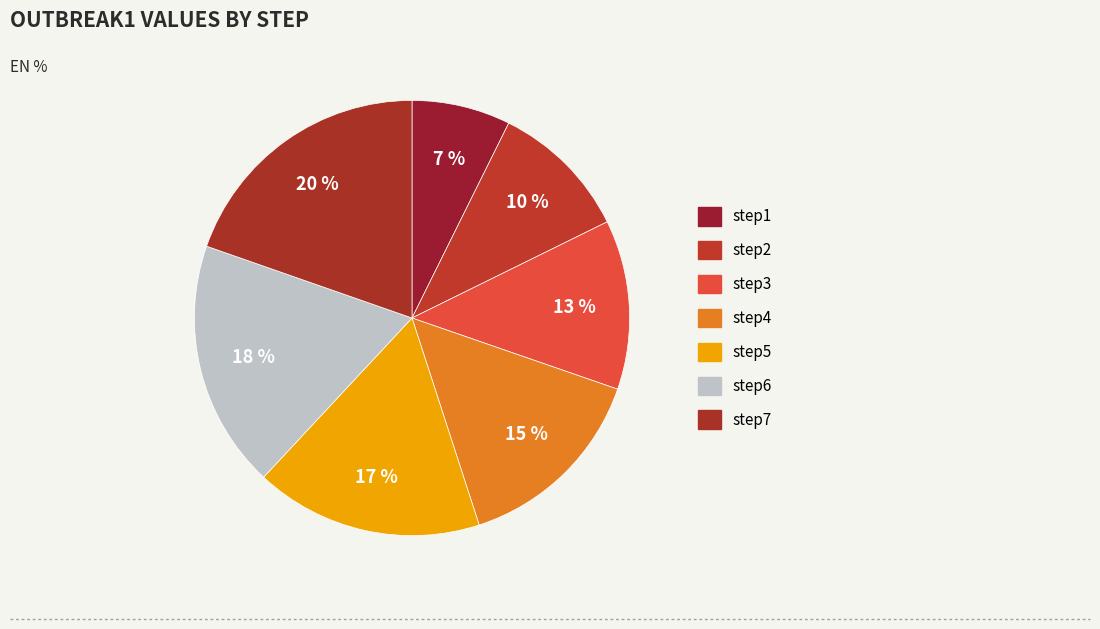

How many segments does this pie chart have?

7